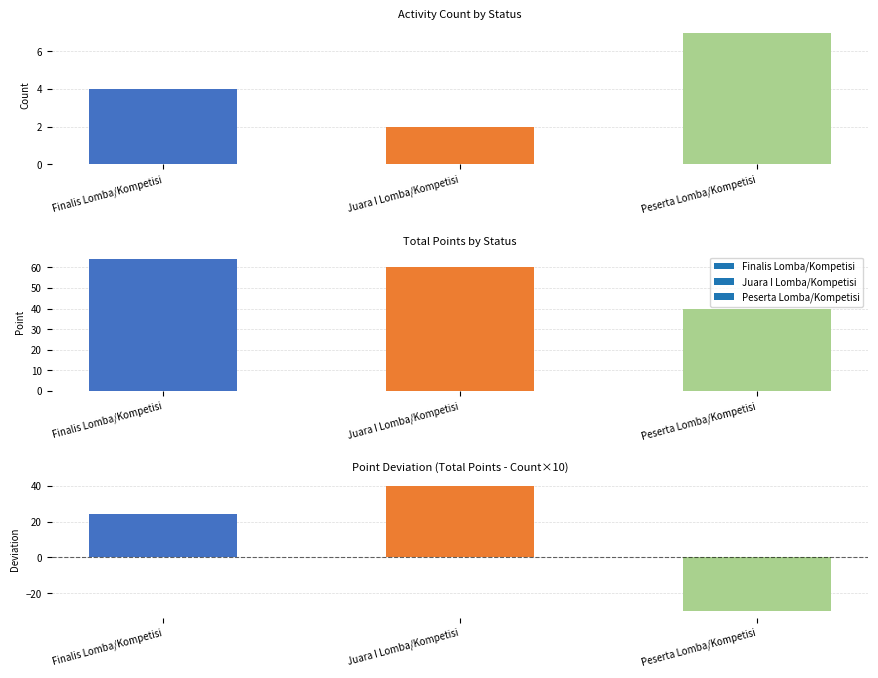

Which category has the highest value across all series?

Peserta Lomba/Kompetisi